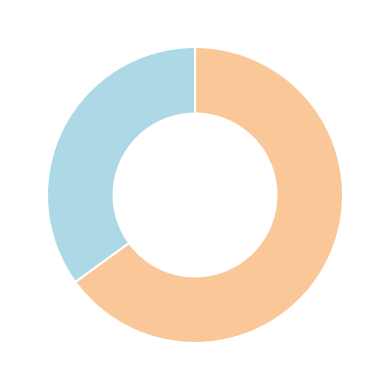

Is there any slice that represents more than half of the pie?

Yes